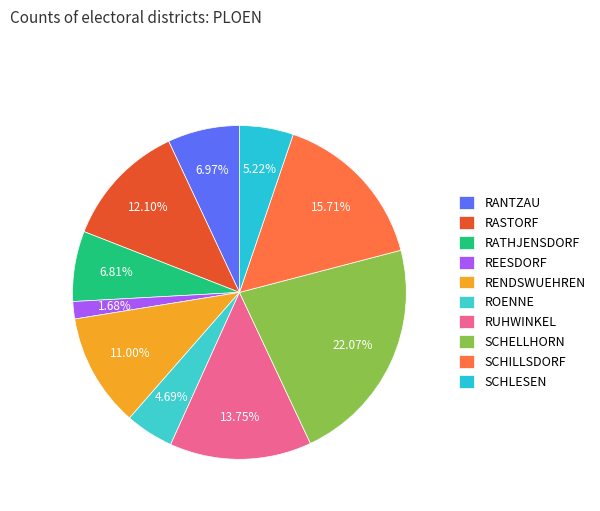

To the nearest percent, what is the combined percentage of SCHELLHORN and RENDSWUEHREN?

33%